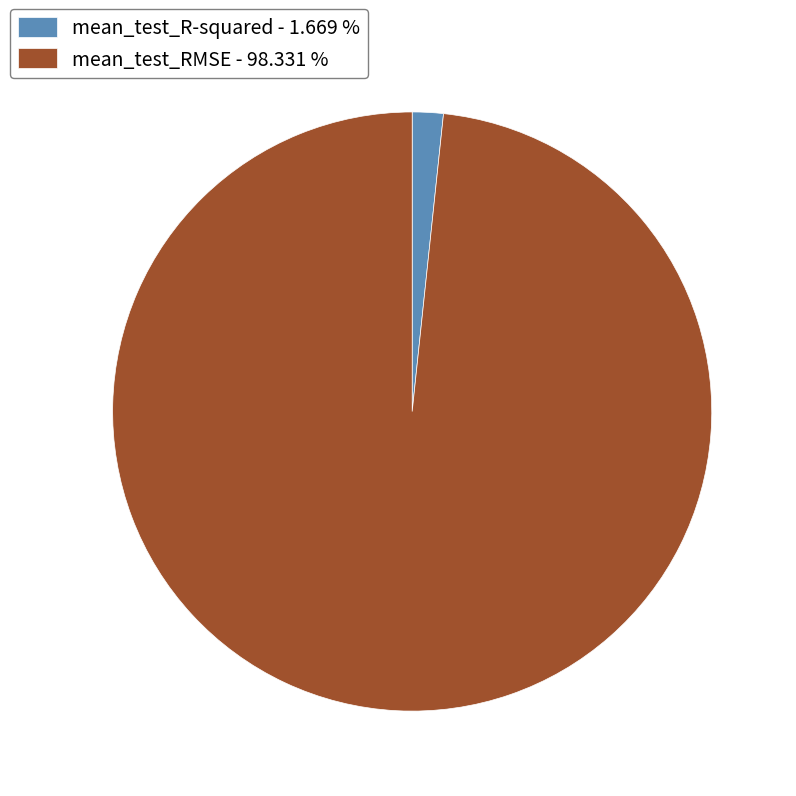

What is the majority slice?

mean_test_RMSE